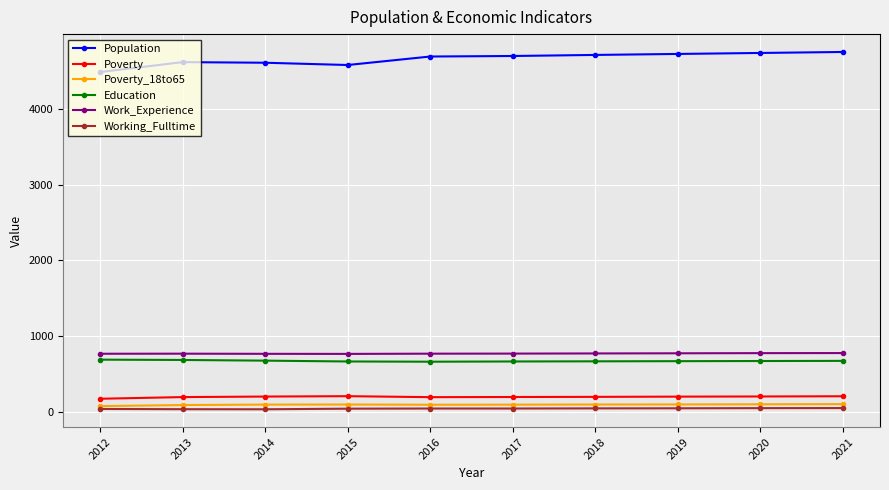

Which series has the largest range (max minus min)?

Population